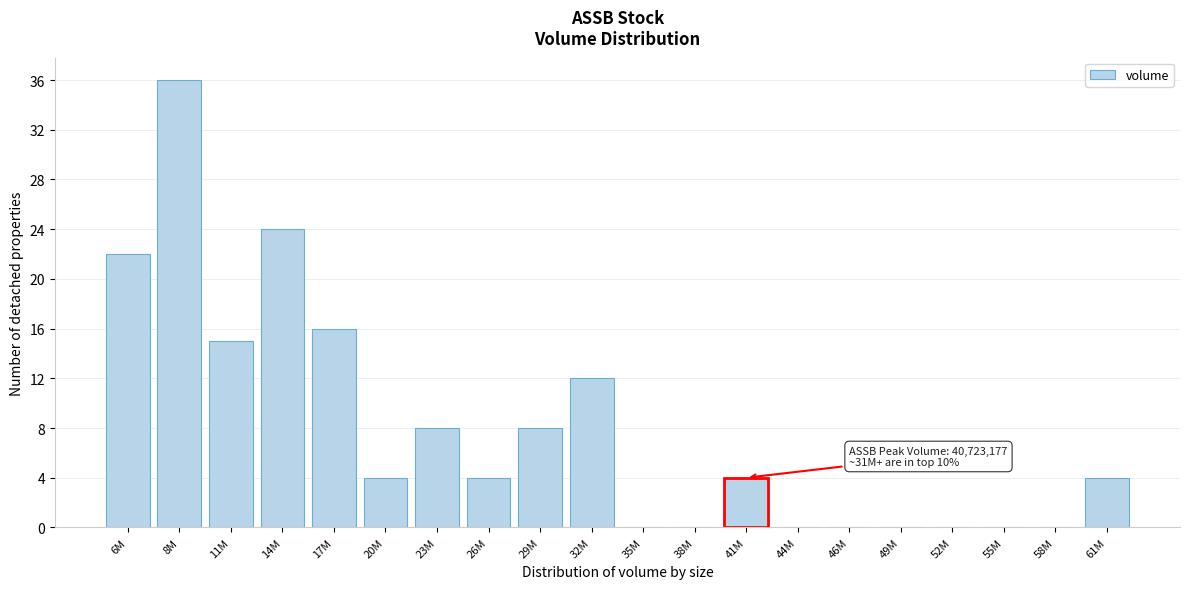

Reading left to right, extract all data points from this chart.

6M=22	8M=36	11M=15	14M=24	17M=16	20M=4	23M=8	26M=4	29M=8	32M=12	35M=0	38M=0	41M=4	44M=0	46M=0	49M=0	52M=0	55M=0	58M=0	61M=4